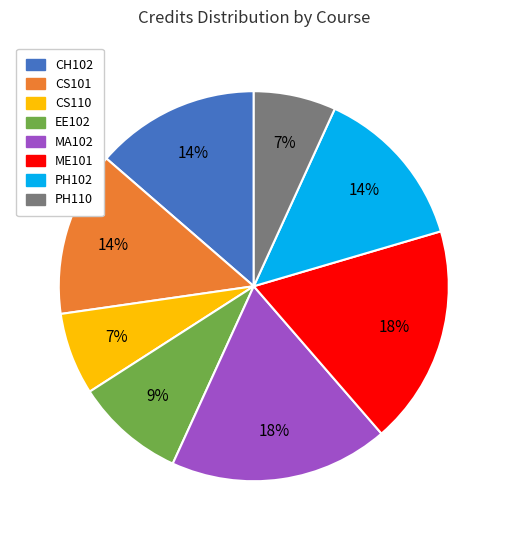

What percentage is the CS101 slice, to the nearest percent?

14%